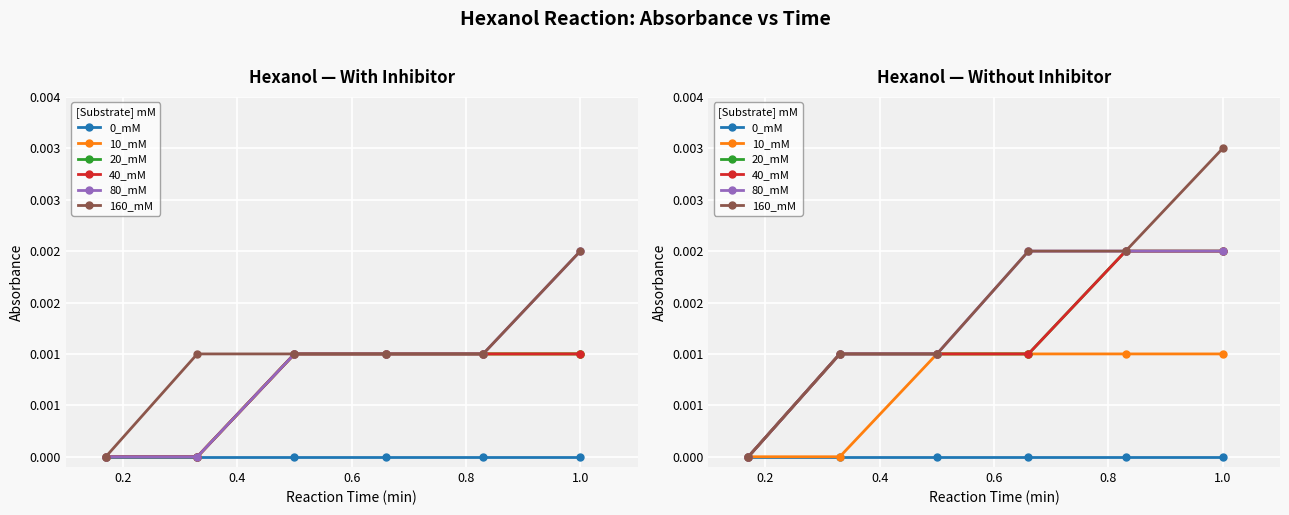

Which category has the highest value across all series?

1.0